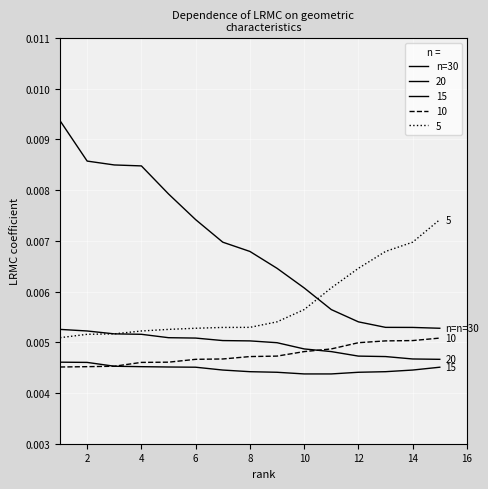

Does the chart have visible grid lines?

Yes